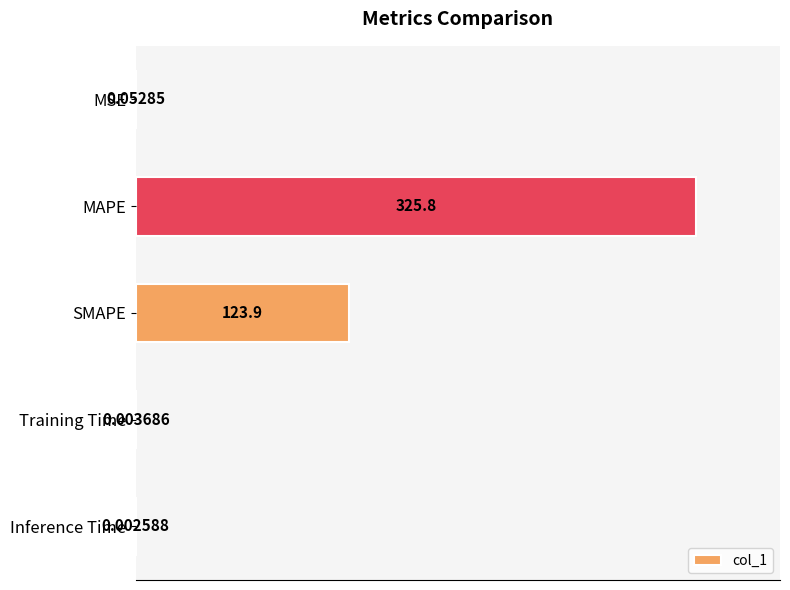

What is the change in value from MAPE to Inference Time?

-325.8